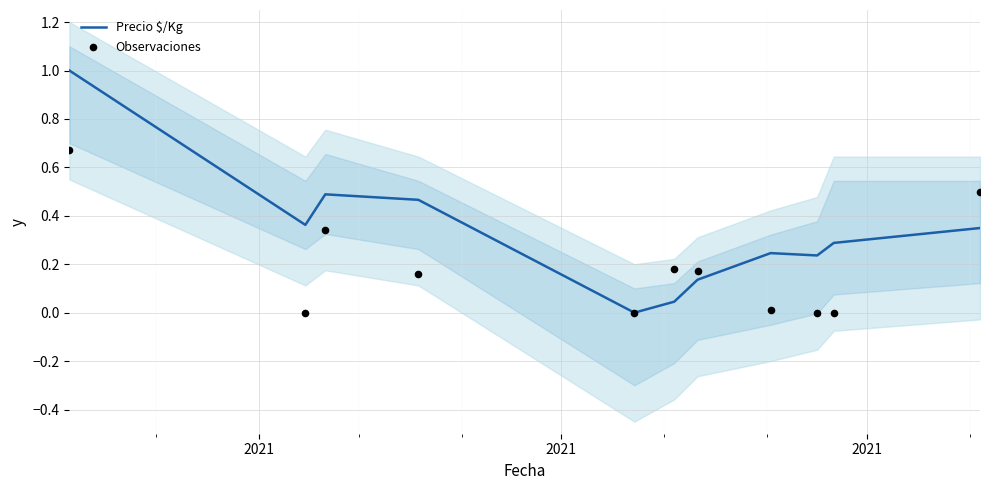

What are all the series names shown in the legend?

Precio $/Kg, Observaciones